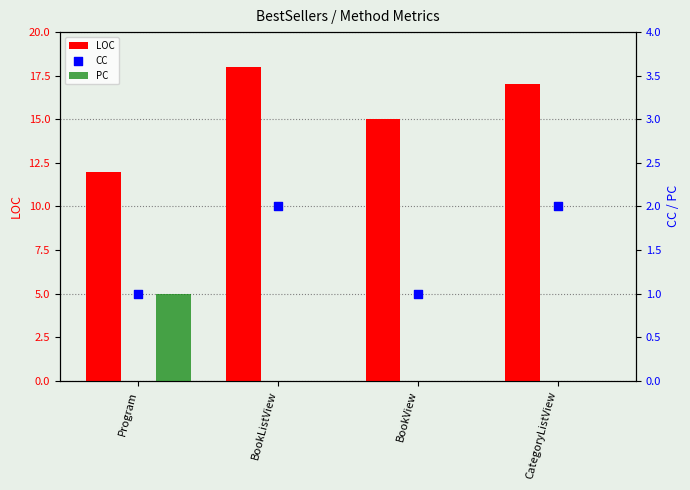

What are all the series names shown in the legend?

LOC, PC, CC